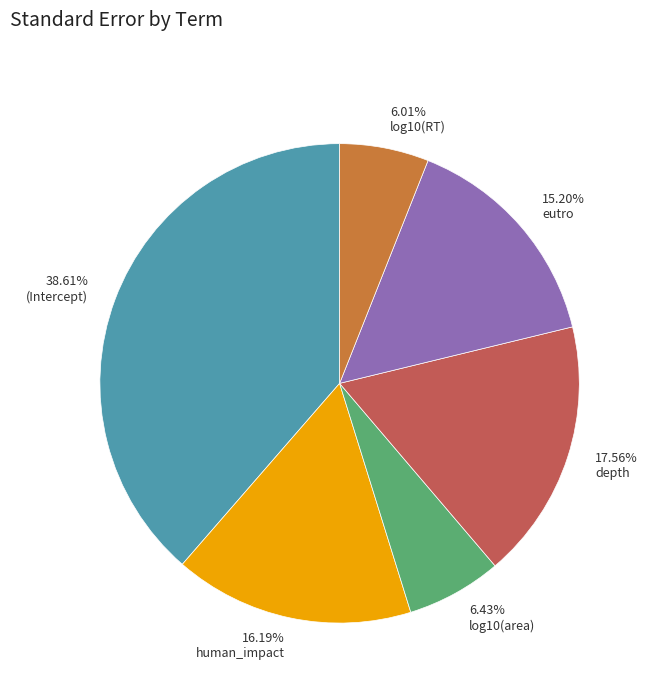

Between 6.01% log10(RT) and 15.20% eutro, which is larger?

15.20% eutro